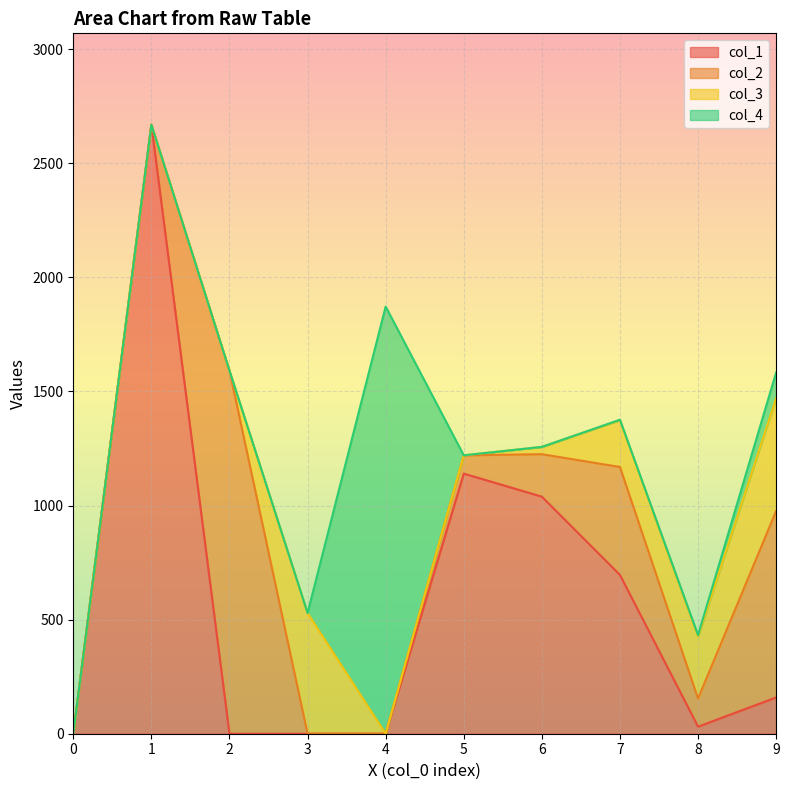

True or false: col_3 has a value of 368 at 0.

False